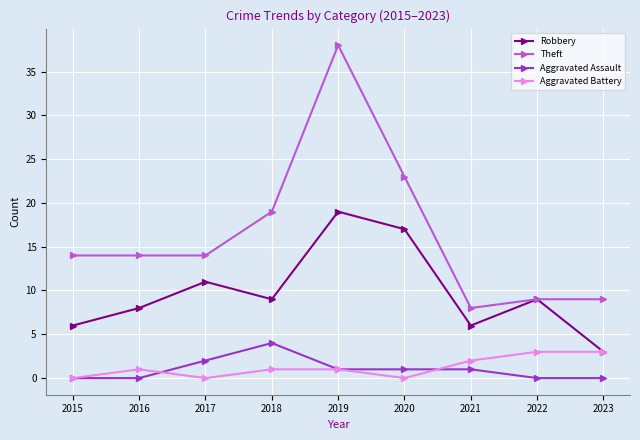

What is the difference between the highest and lowest values at 2023?

9